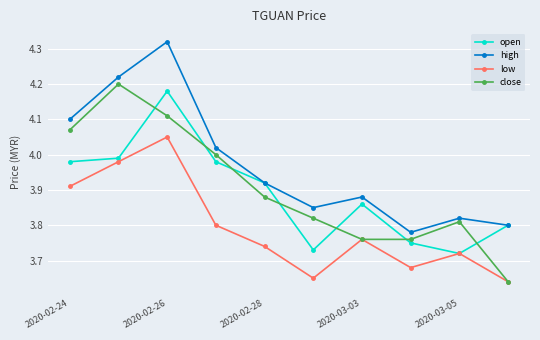

True or false: high and close intersect in this chart.

False